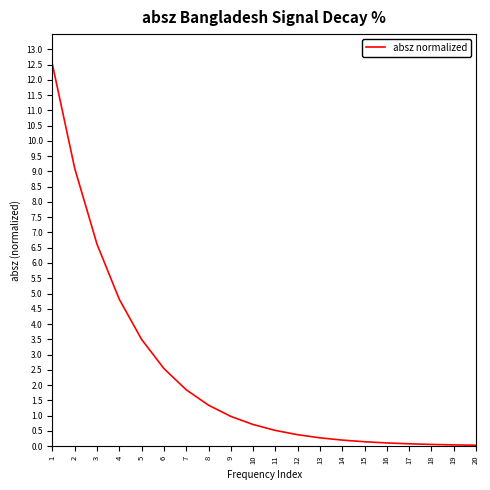

What is the sum of the values at 5 and 3?

10.1